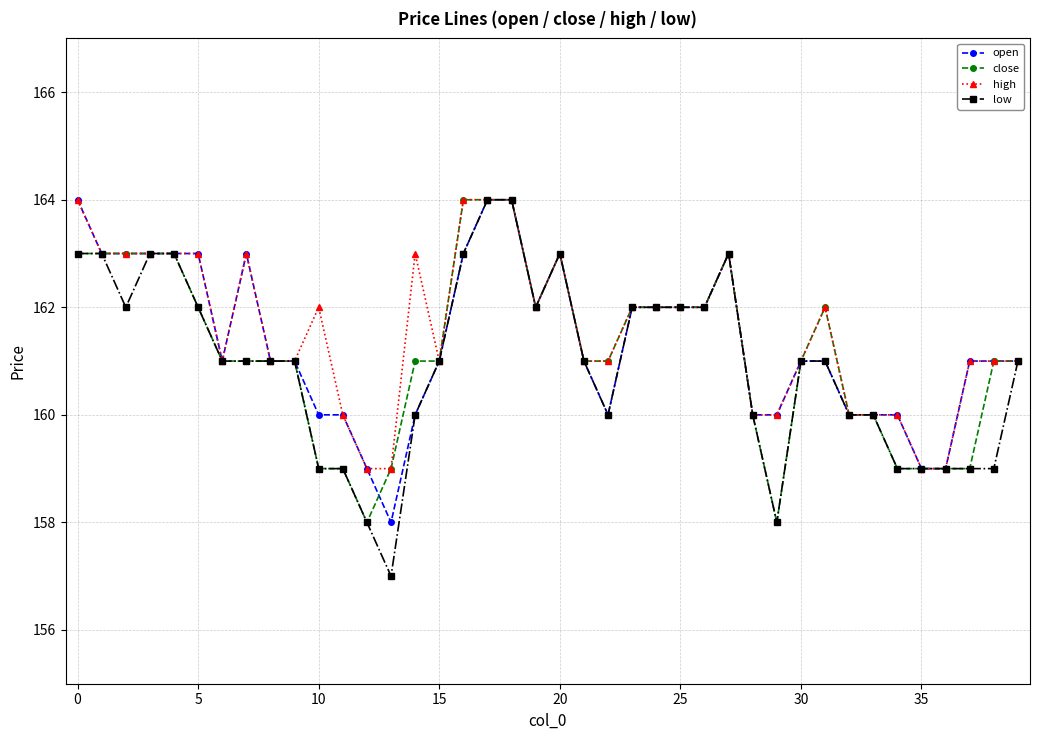

Which series has the largest total across all categories?

high